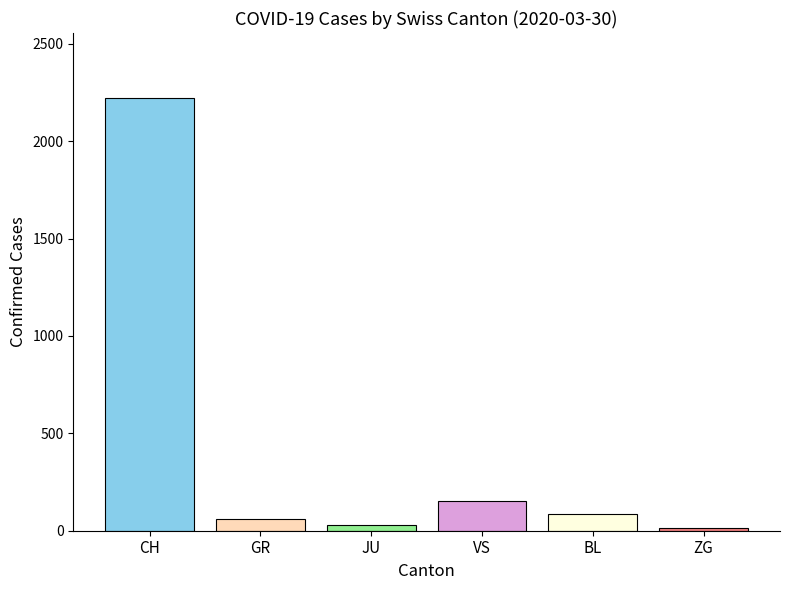

What is the maximum value shown in the chart?

2222